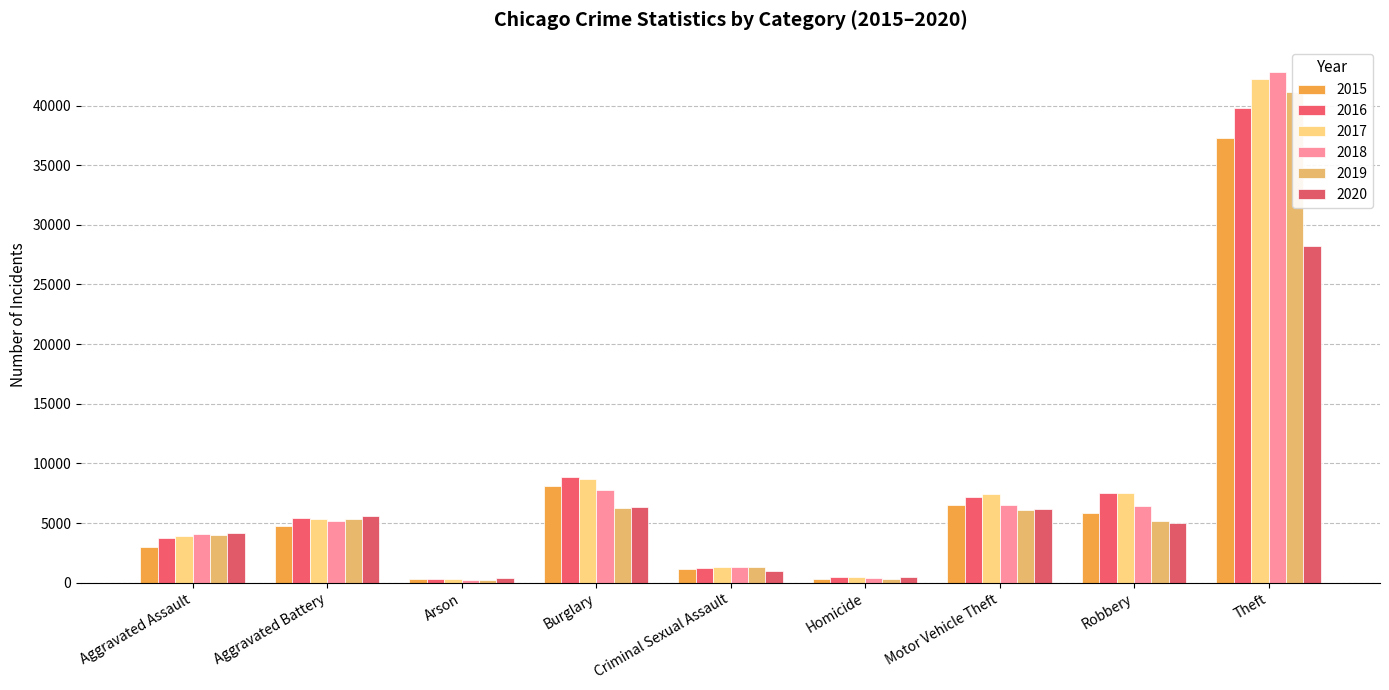

Where is 2019 nearest to the value 20678?

Burglary